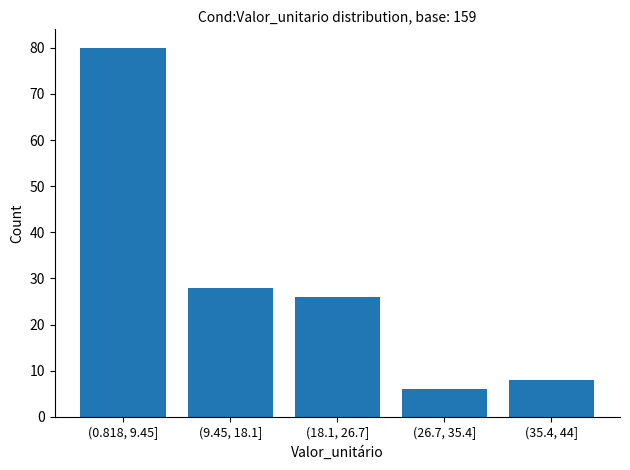

Reading left to right, list all the values displayed in this chart.

80	28	26	6	8